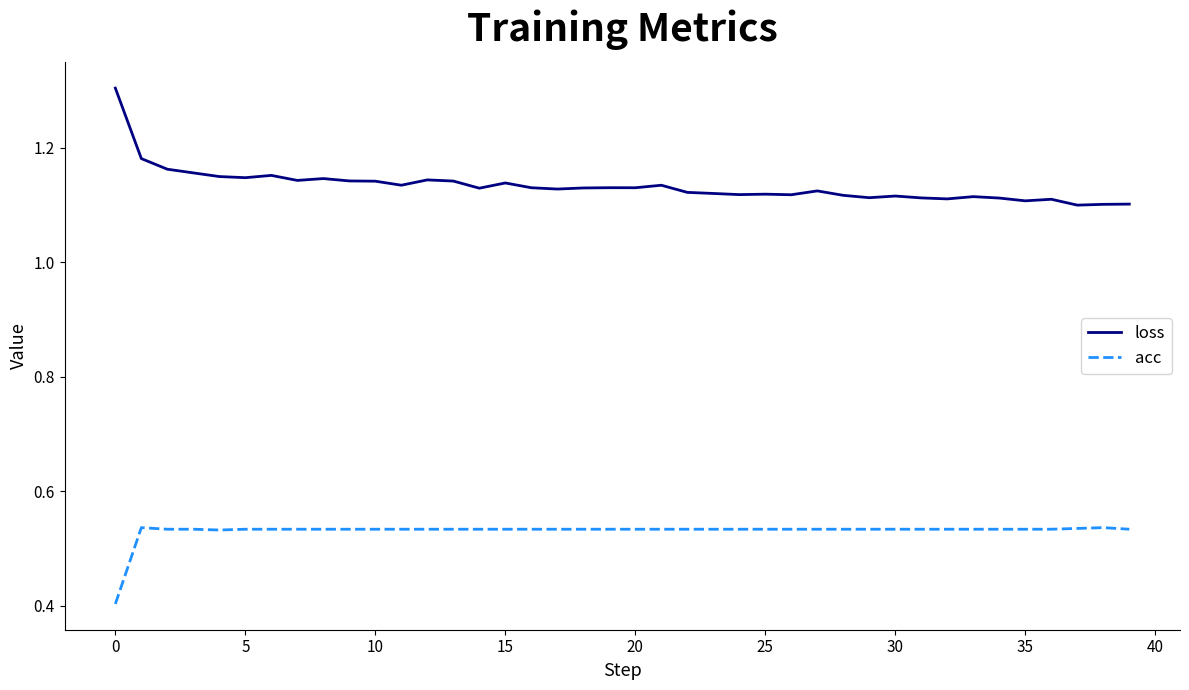

Rank the series by their maximum value, from lowest to highest.

acc, loss